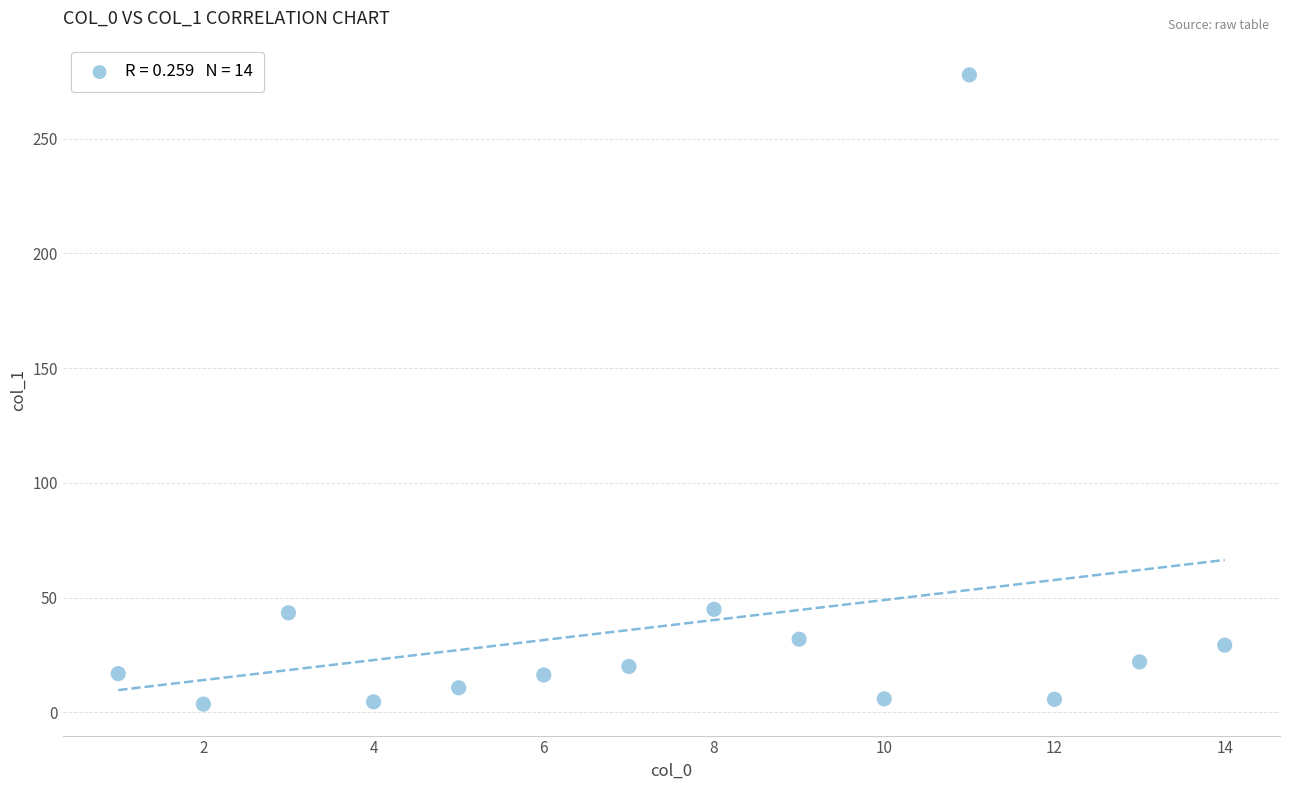

What is the range of X values (max minus min)?

13.0